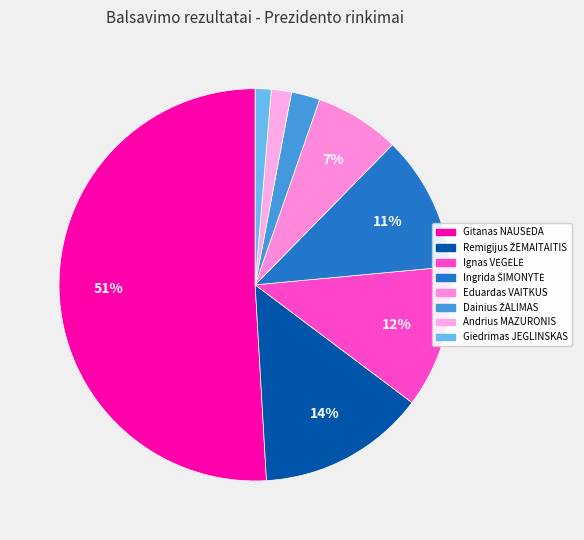

Count the number of slices in the pie.

8